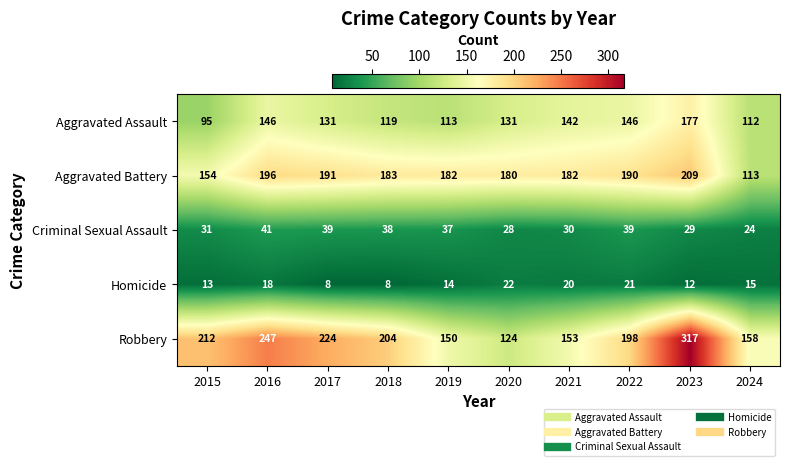

How many data points in Robbery are less than 204?

5